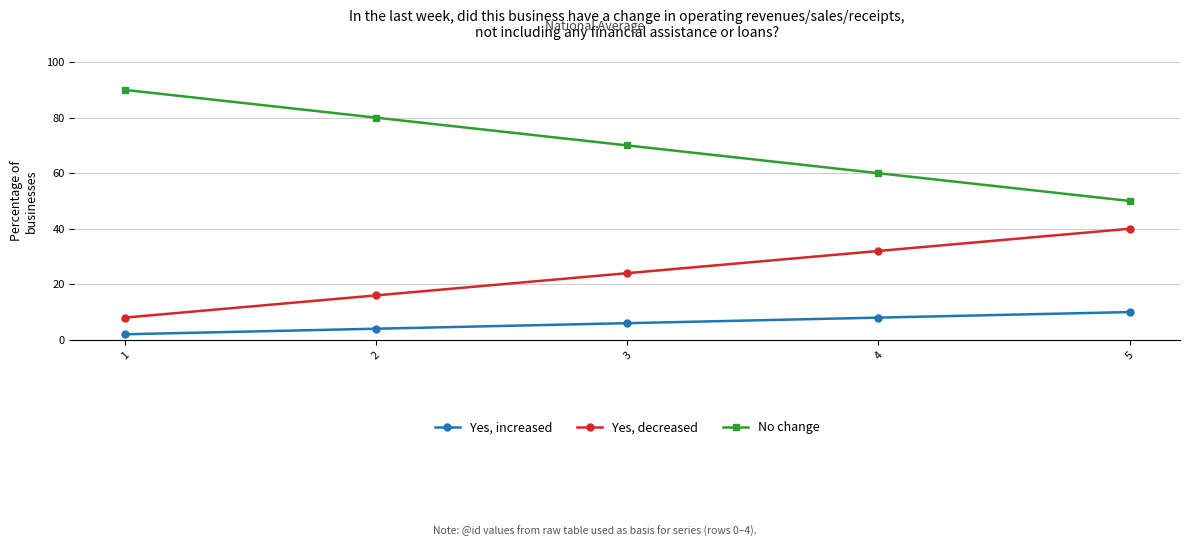

What is the smallest value displayed?

2